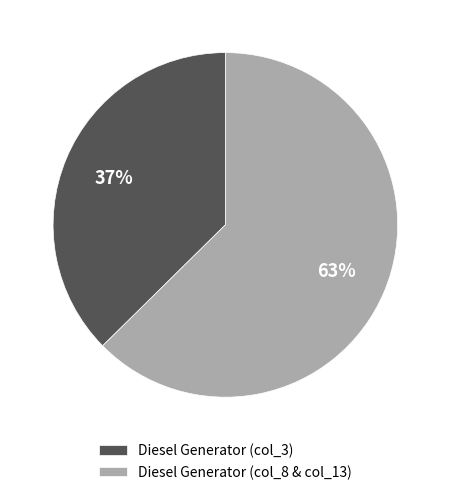

What is the ratio of the value at Diesel Generator (col_8 & col_13) to the value at Diesel Generator (col_3)?

1.7